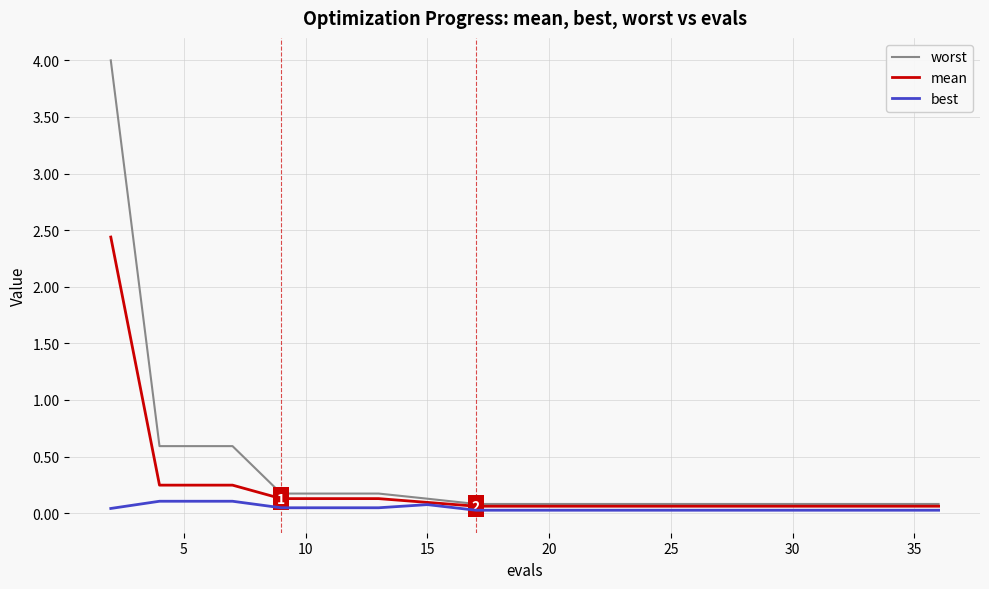

Which series has the widest spread of values?

worst